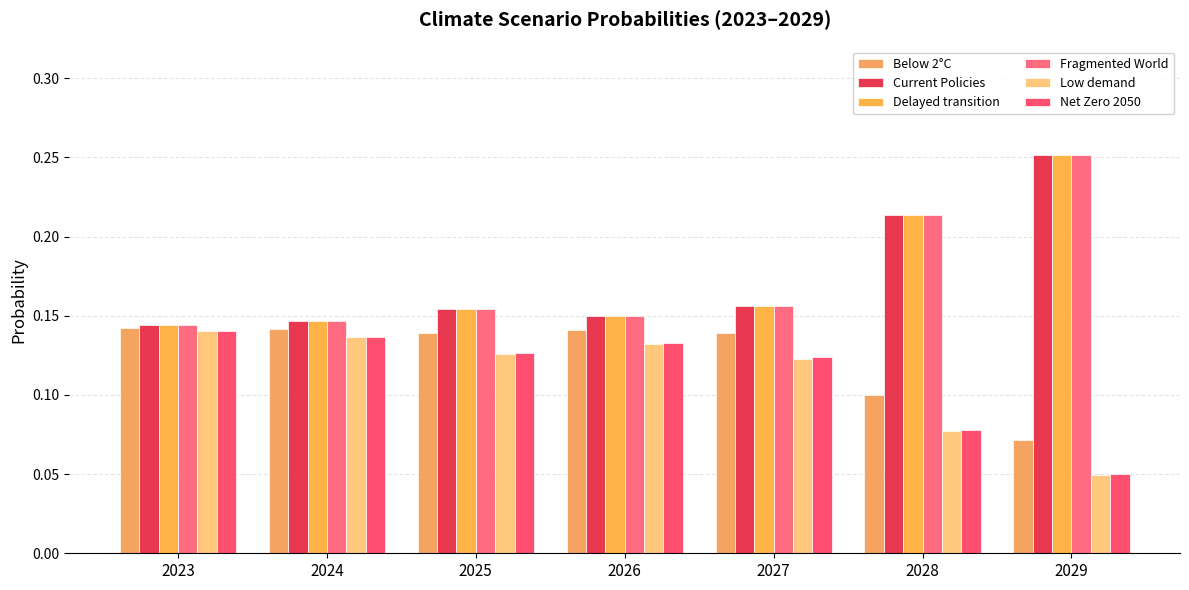

Count the number of categories in the chart.

7